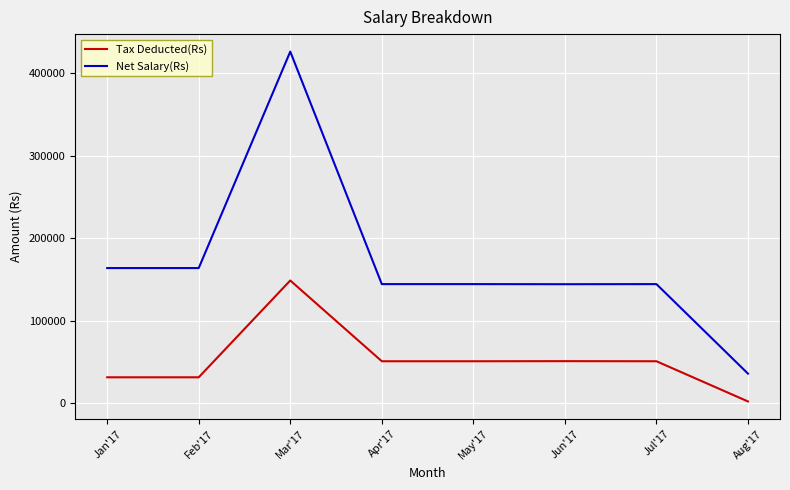

List the series in order of their peak value, lowest first.

Tax Deducted(Rs), Net Salary(Rs)